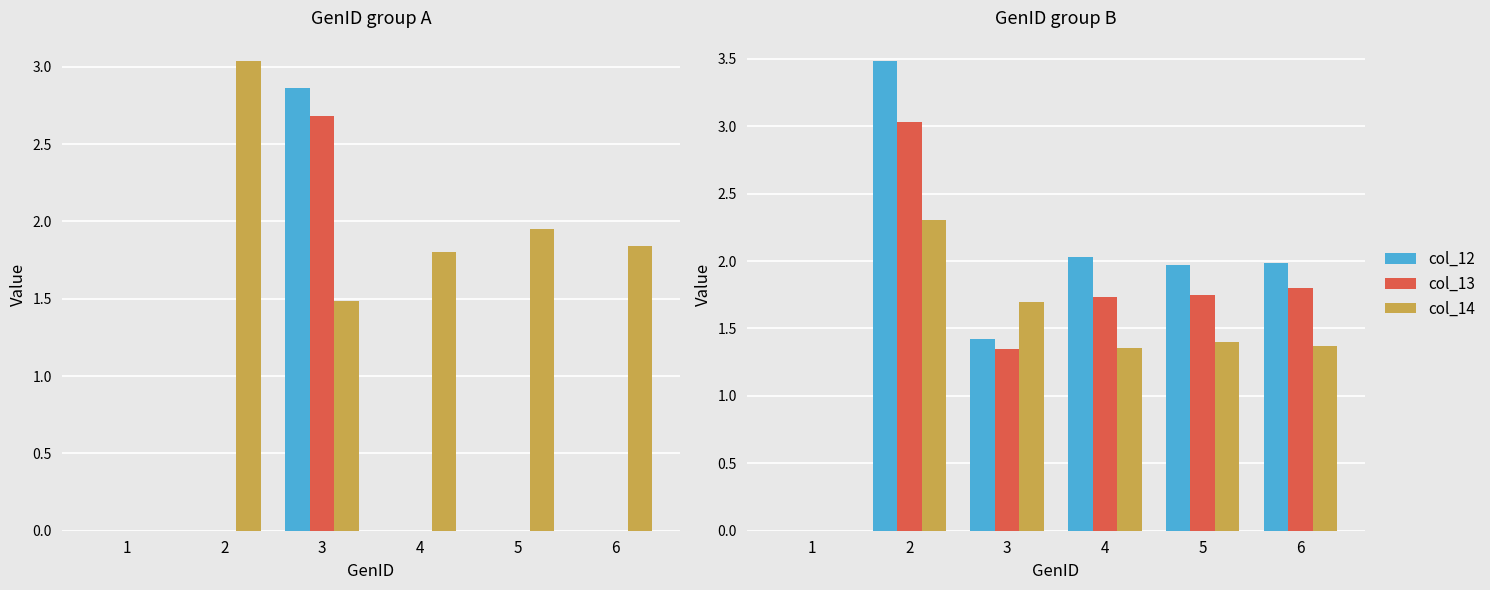

Does the chart contain stacked bars?

No